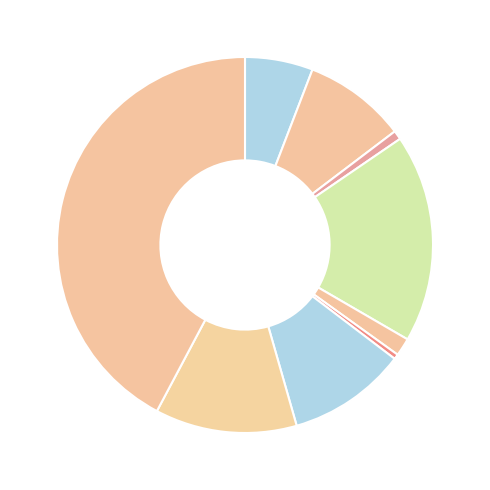

What is the smallest slice in the pie chart?

Homicide